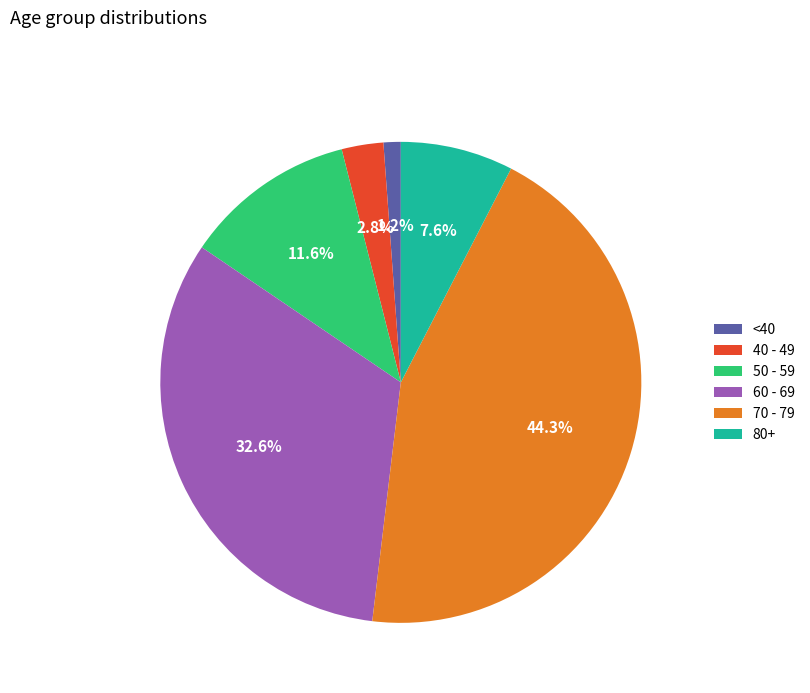

To the nearest percent, what is the average slice percentage?

17%